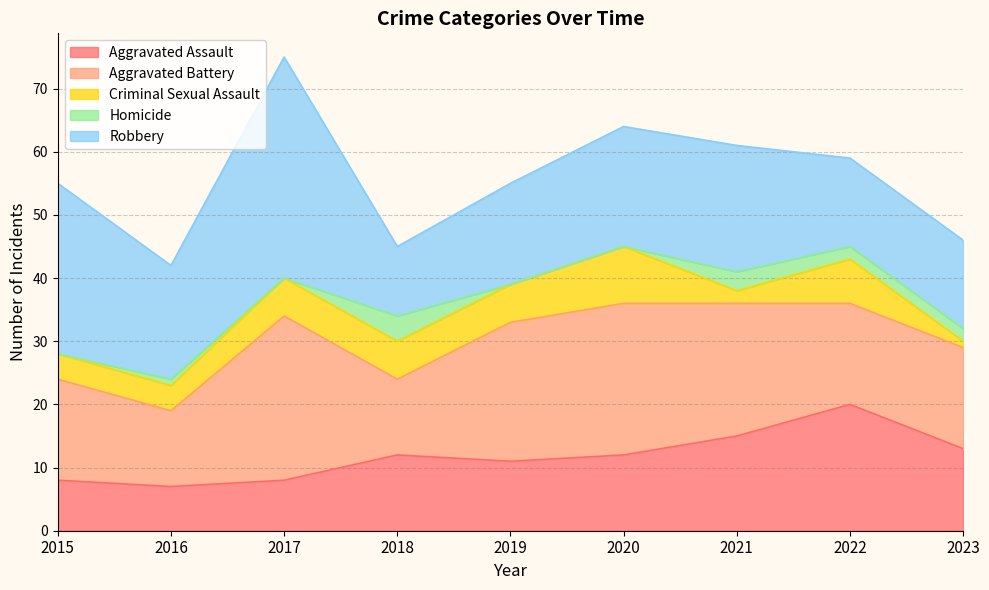

Does the chart display data point markers on the line(s)?

No